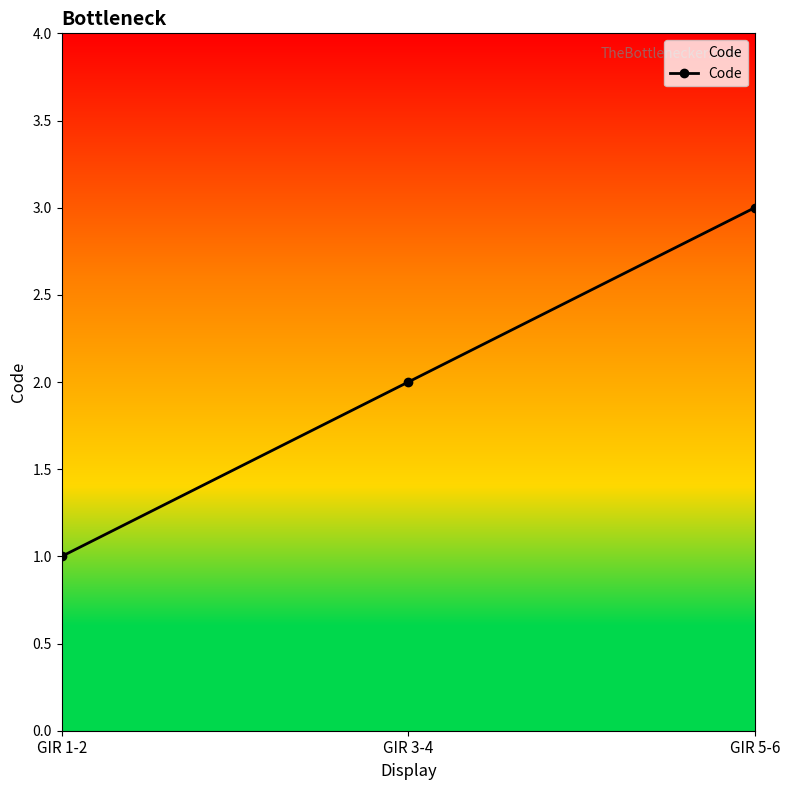

Count the number of data series in this chart.

1